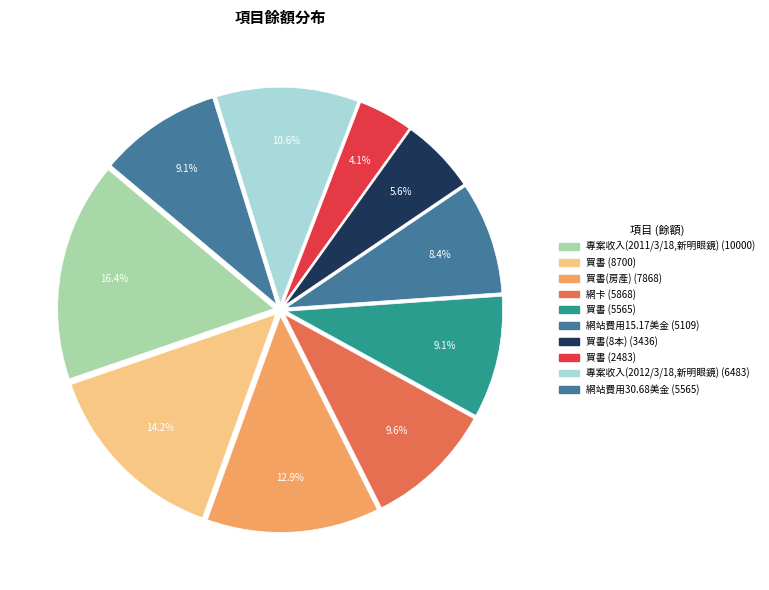

How many slices are in this pie chart?

10